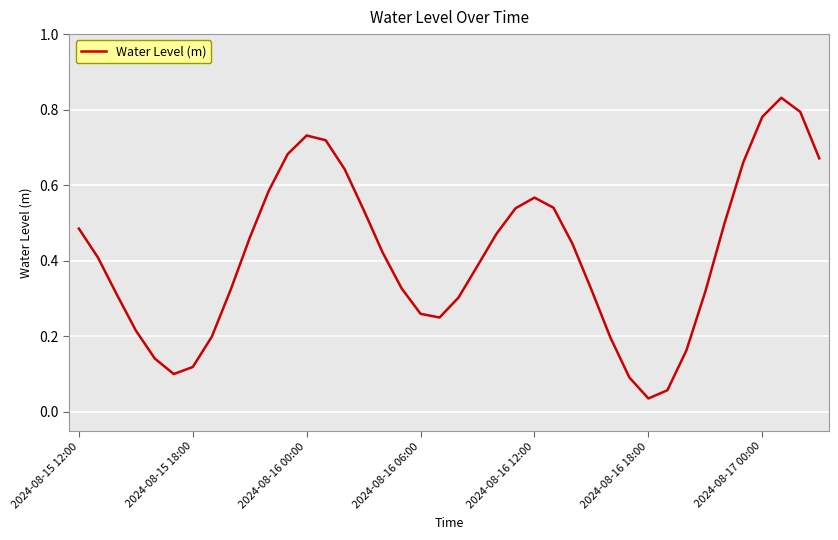

Count the number of categories in the chart.

40